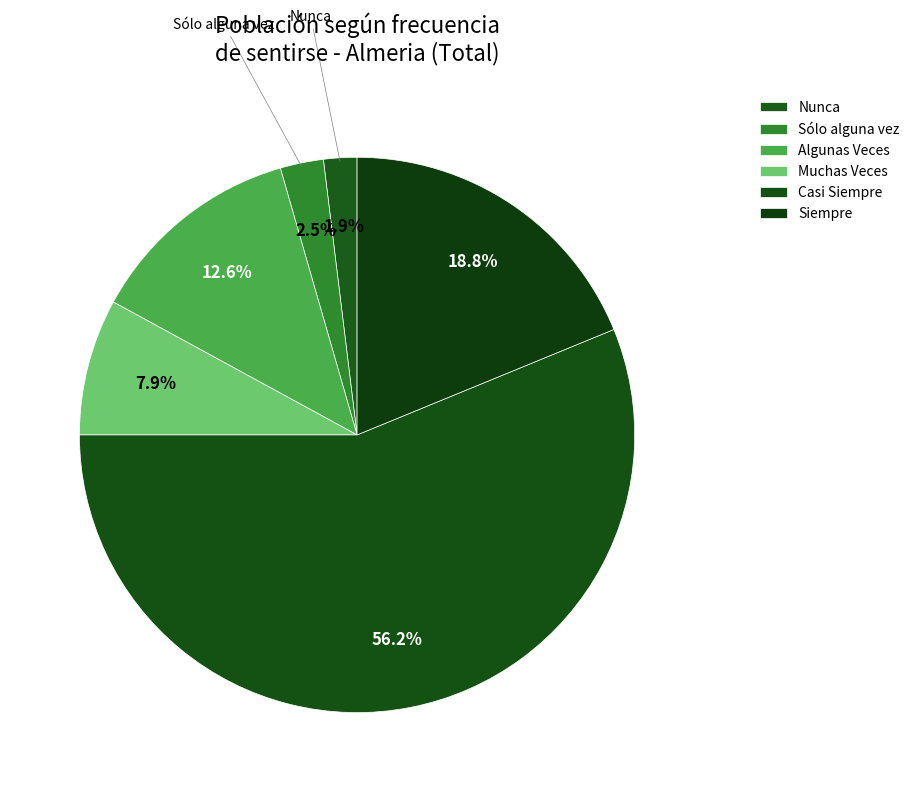

Rank the categories by value from highest to lowest.

Casi Siempre, Siempre, Algunas Veces, Muchas Veces, Sólo alguna vez, Nunca